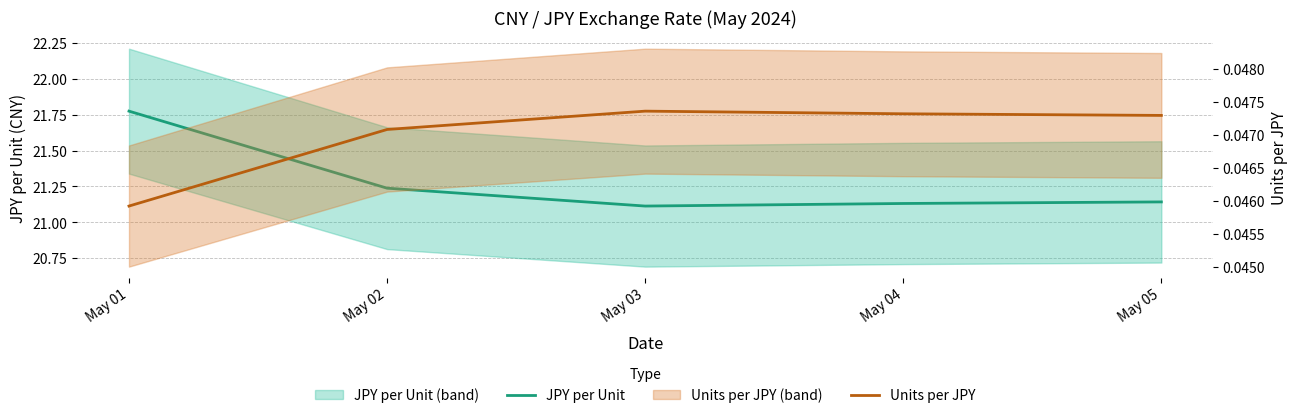

Between May 02 and May 05, which is larger?

May 02